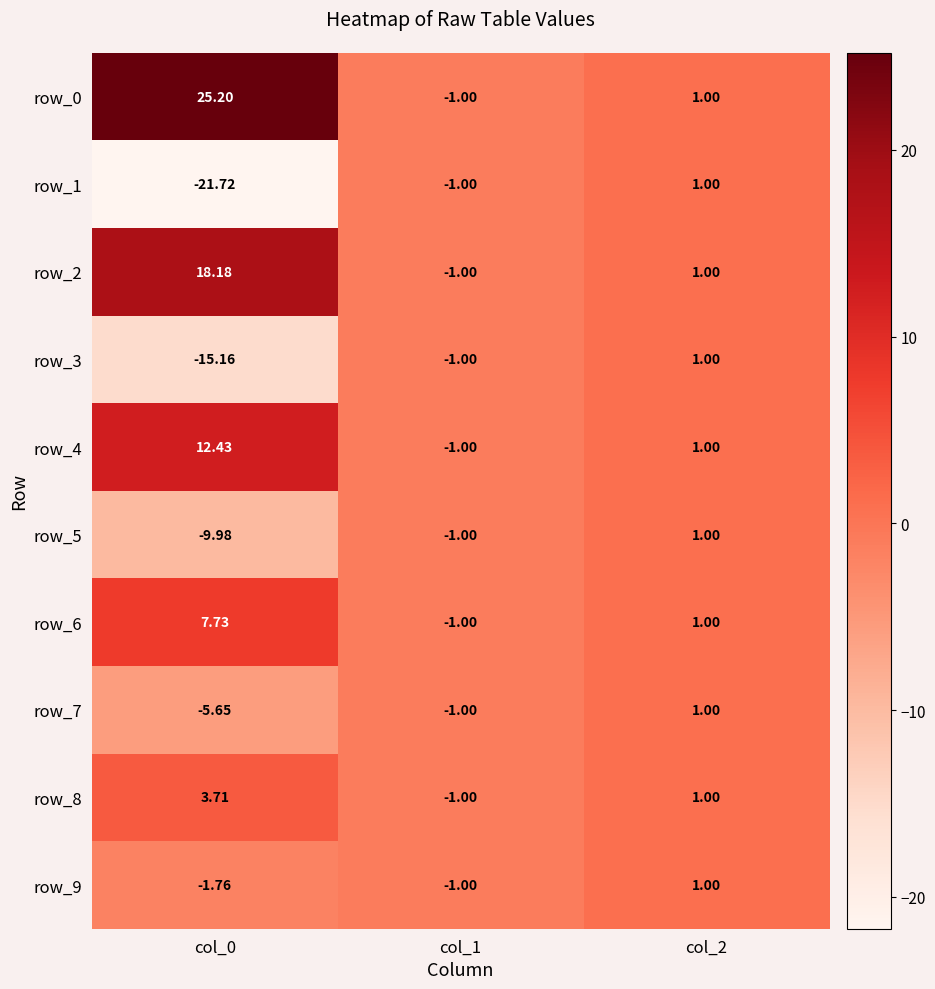

Is the value of row_7 at col_2 greater than the value of row_4 at col_0?

No